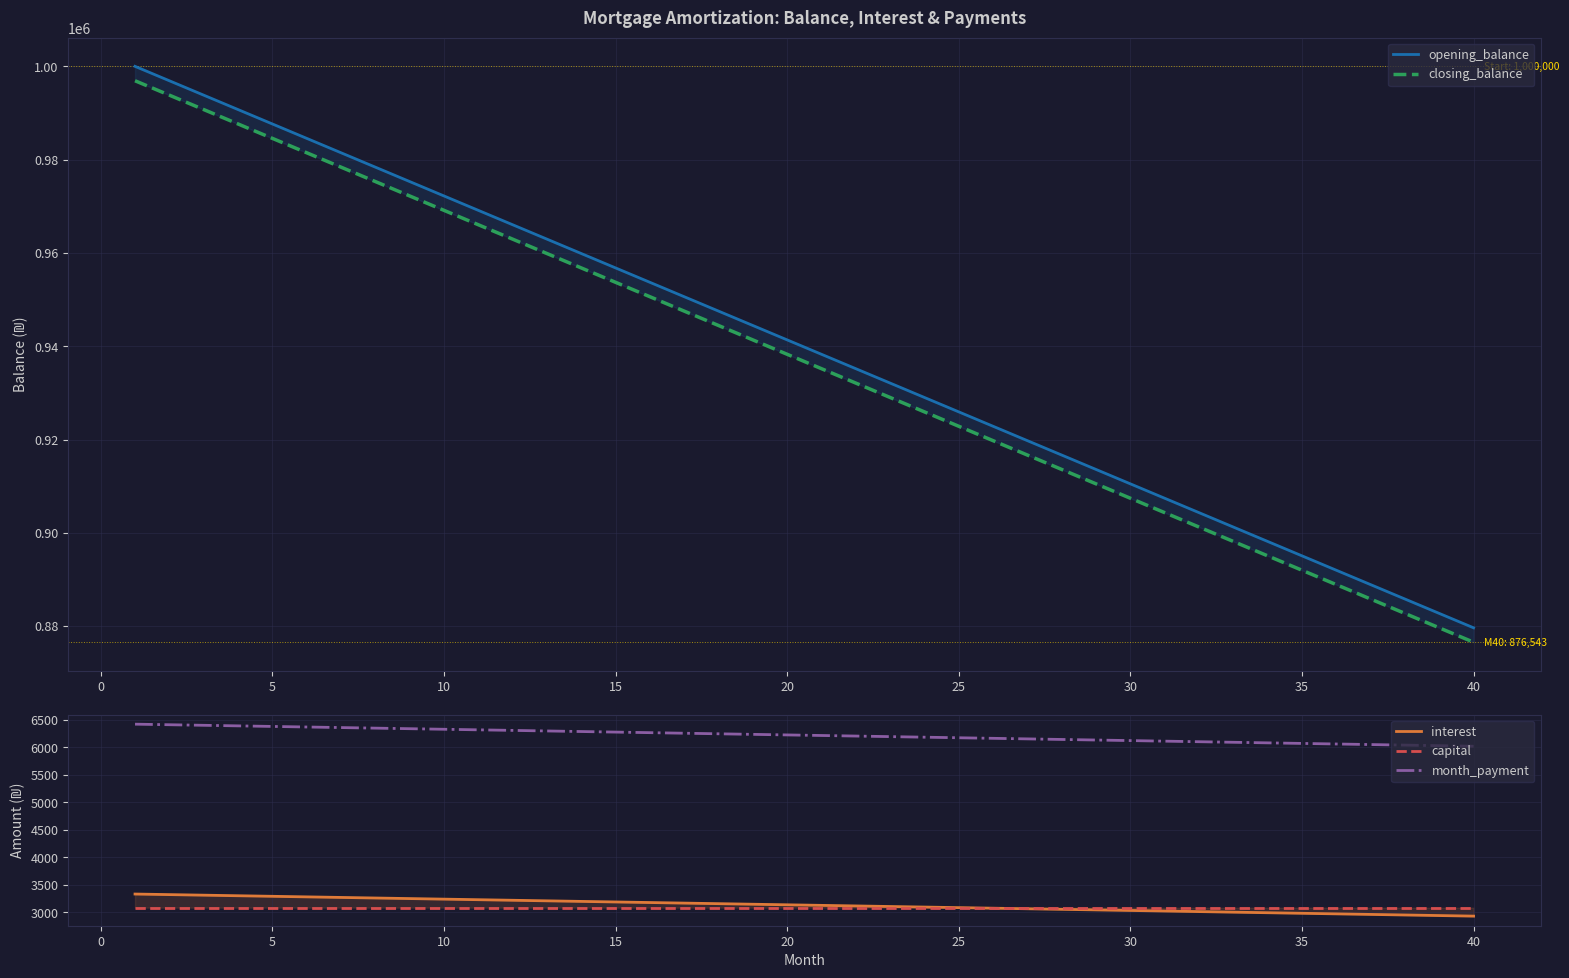

What is the minimum value for month_payment?

6018.5